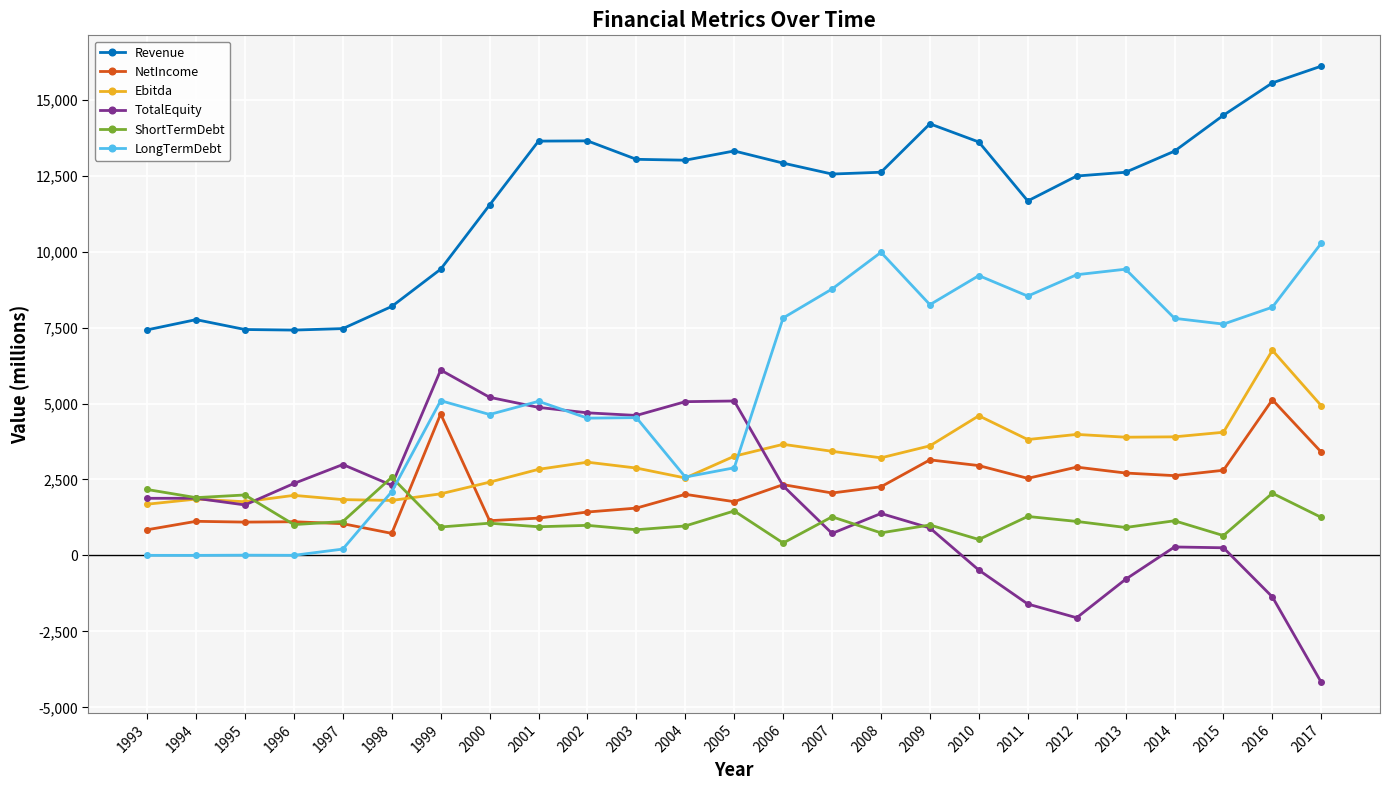

True or false: LongTermDebt has more than 2 points higher than both neighbors.

True